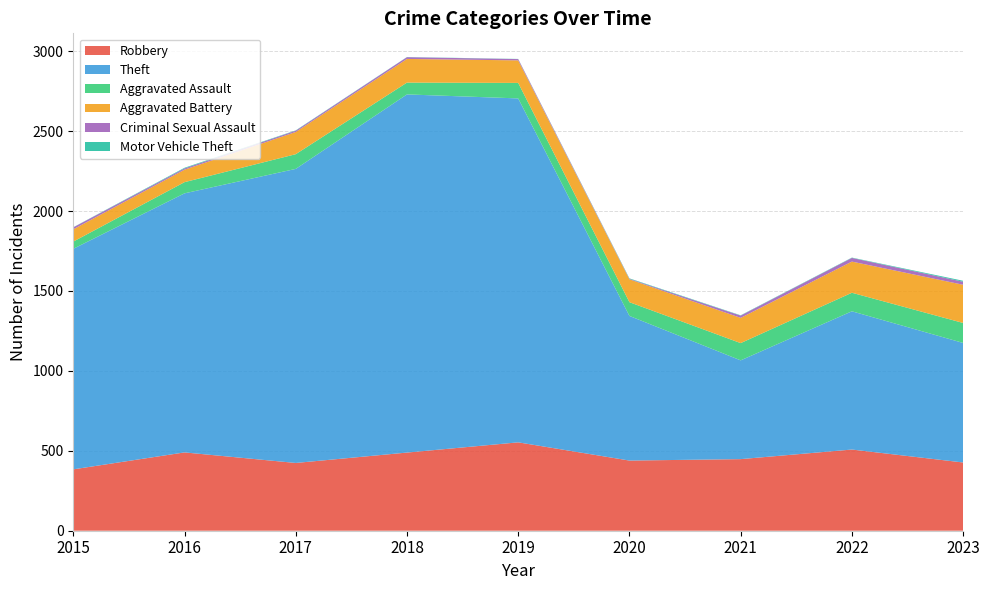

Reading left to right, transcribe all the data shown in this chart.

Robbery: 2015=384	2016=490	2017=424	2018=489	2019=553	2020=439	2021=448	2022=508	2023=427
Theft: 2015=1380	2016=1621	2017=1840	2018=2241	2019=2152	2020=905	2021=618	2022=865	2023=748
Aggravated Assault: 2015=45	2016=70	2017=92	2018=74	2019=97	2020=86	2021=108	2022=116	2023=125
Aggravated Battery: 2015=77	2016=78	2017=139	2018=148	2019=141	2020=143	2021=158	2022=195	2023=239
Criminal Sexual Assault: 2015=12	2016=8	2017=8	2018=11	2019=8	2020=3	2021=14	2022=23	2023=19
Motor Vehicle Theft: 2015=1	2016=4	2017=2	2018=1	2019=1	2020=3	2021=2	2022=2	2023=6